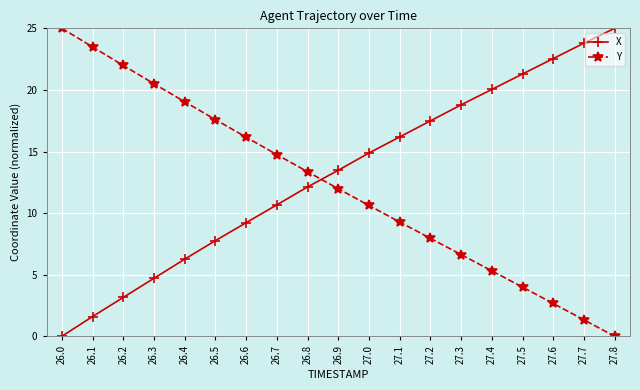

What is the total value across all series at 27.7?

25.1